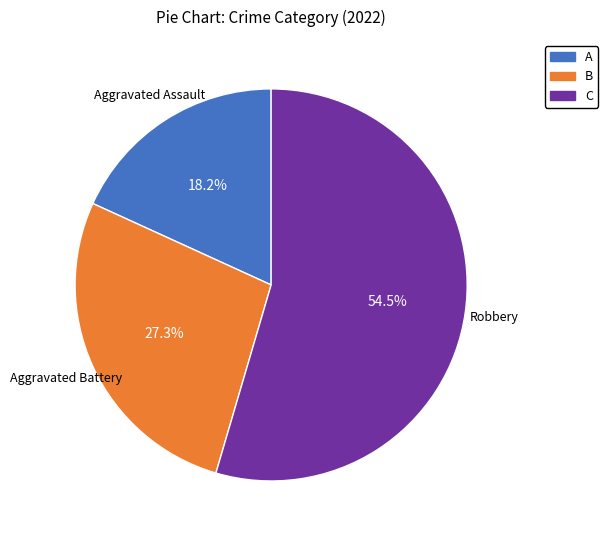

Does any single category account for the majority?

Yes